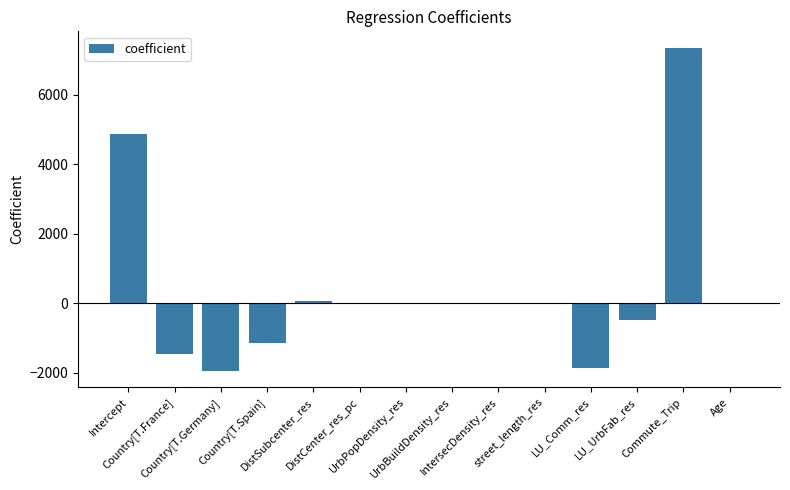

How many values exceed 0?

6